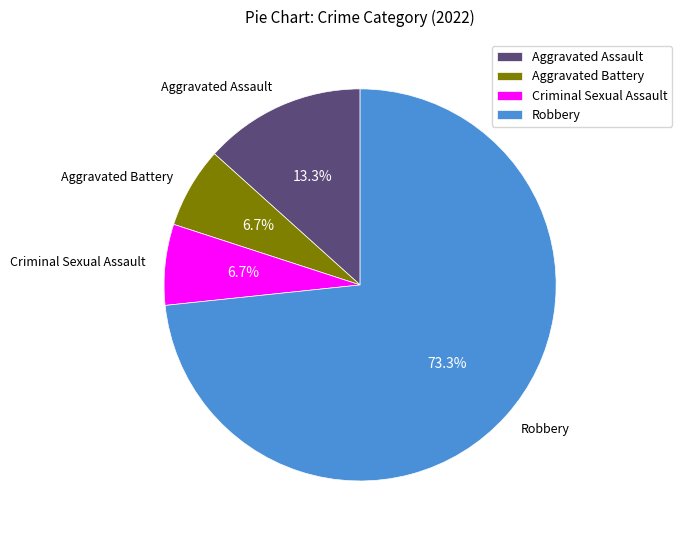

Combined, do Robbery and Aggravated Battery account for over 50%?

Yes